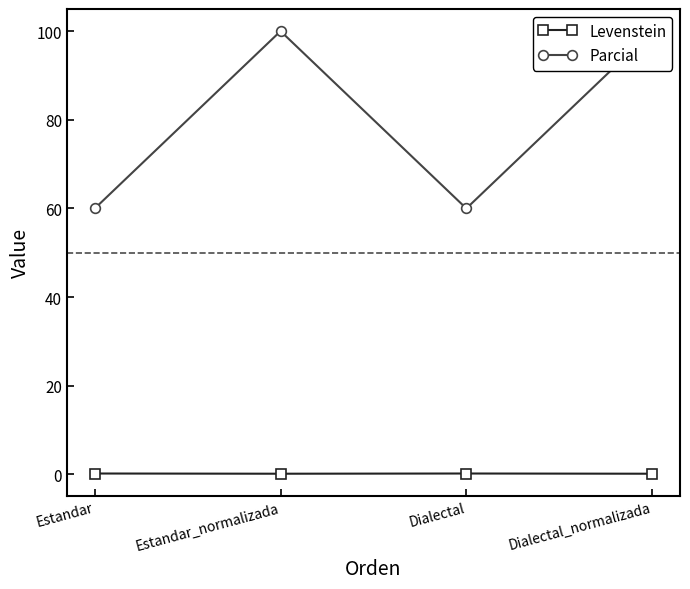

Is the value of Parcial at Estandar greater than the value of Levenstein at Estandar_normalizada?

Yes